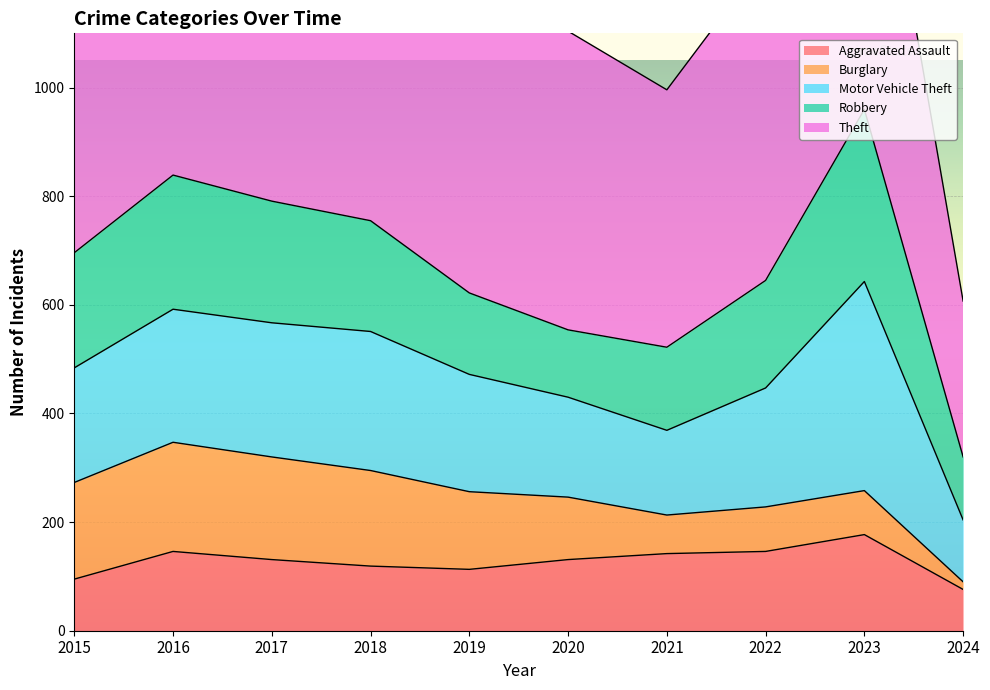

Which category has the highest value in the Aggravated Assault series?

2023